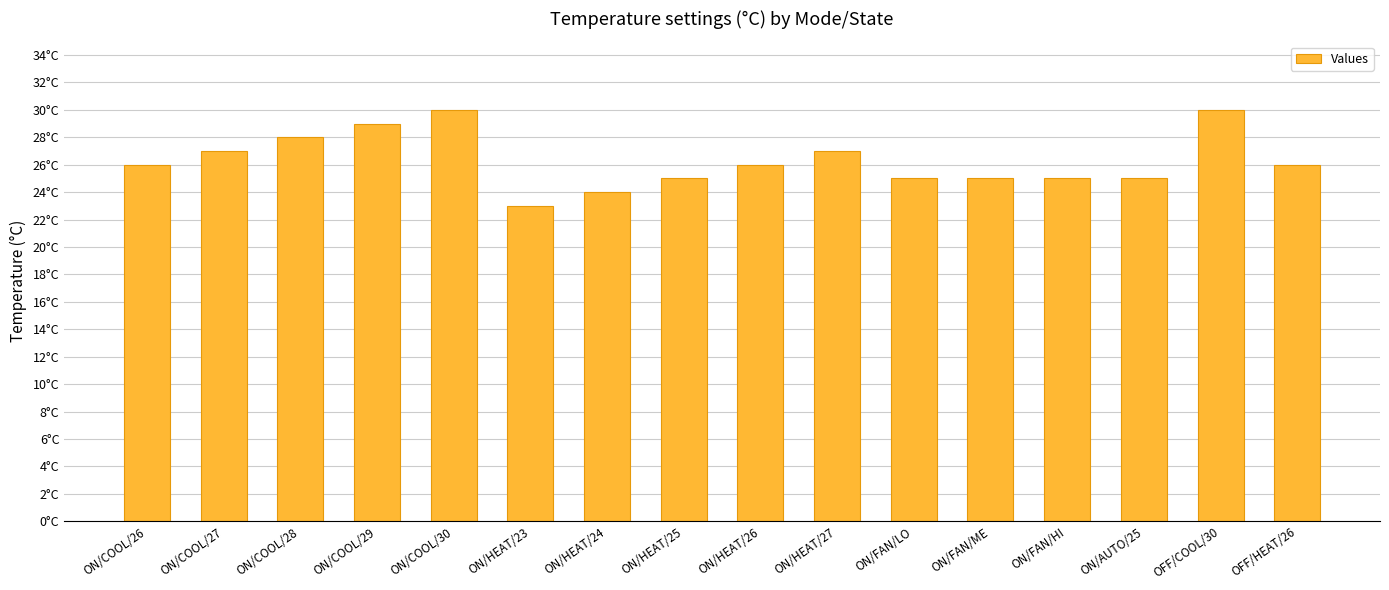

Does the chart contain stacked bars?

No